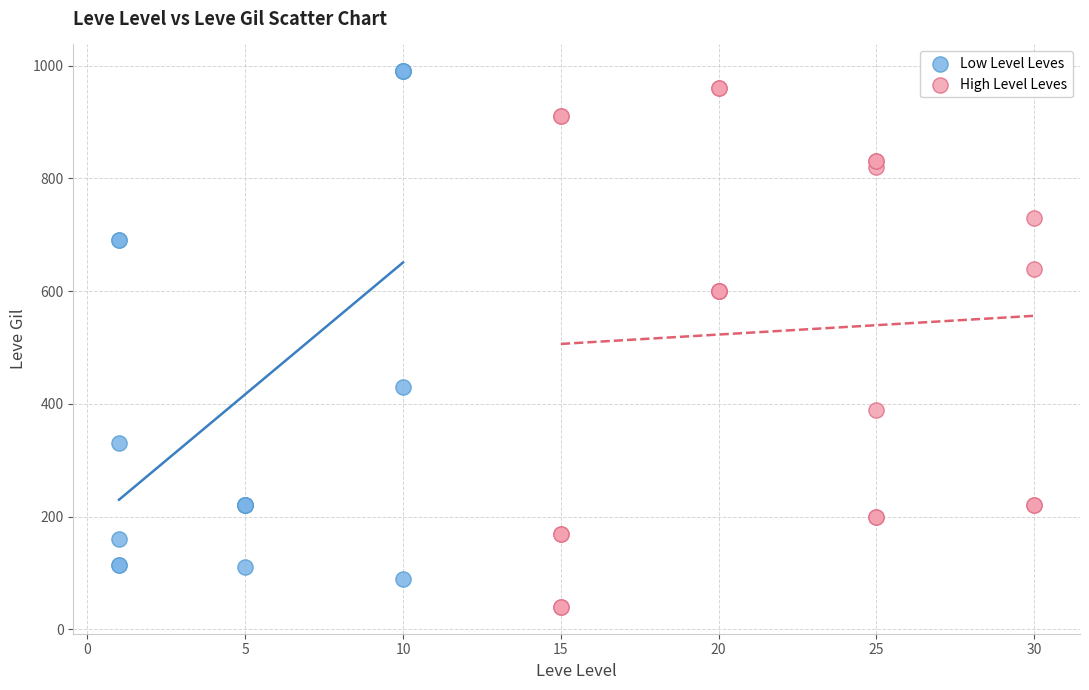

Which series contains the lowest Y value?

High Level Leves